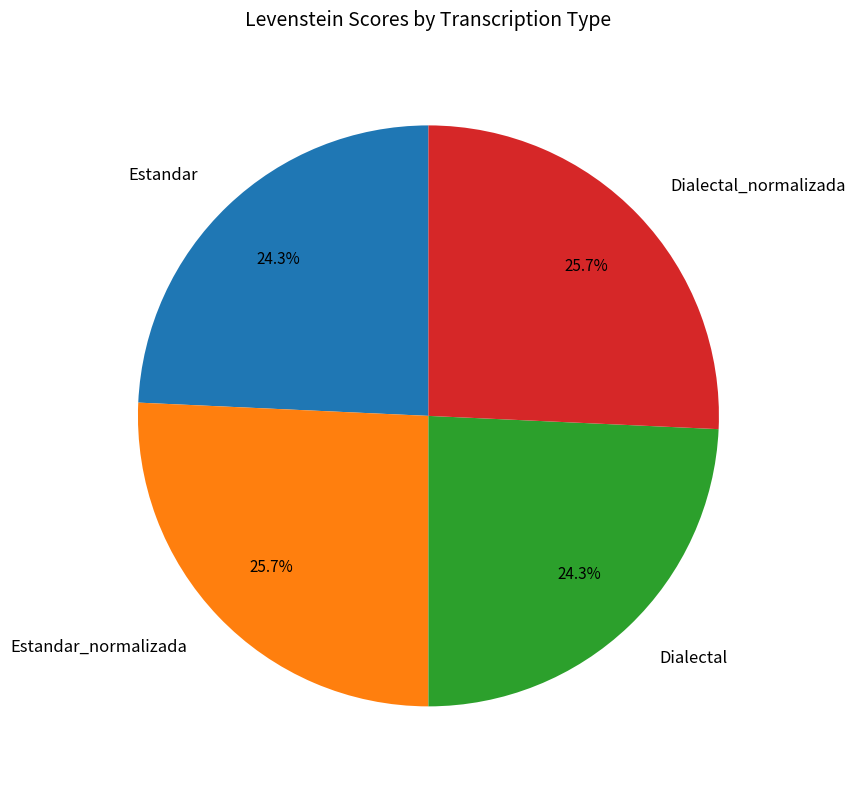

Approximately how many times larger is the value at Dialectal compared to Estandar_normalizada?

0.9